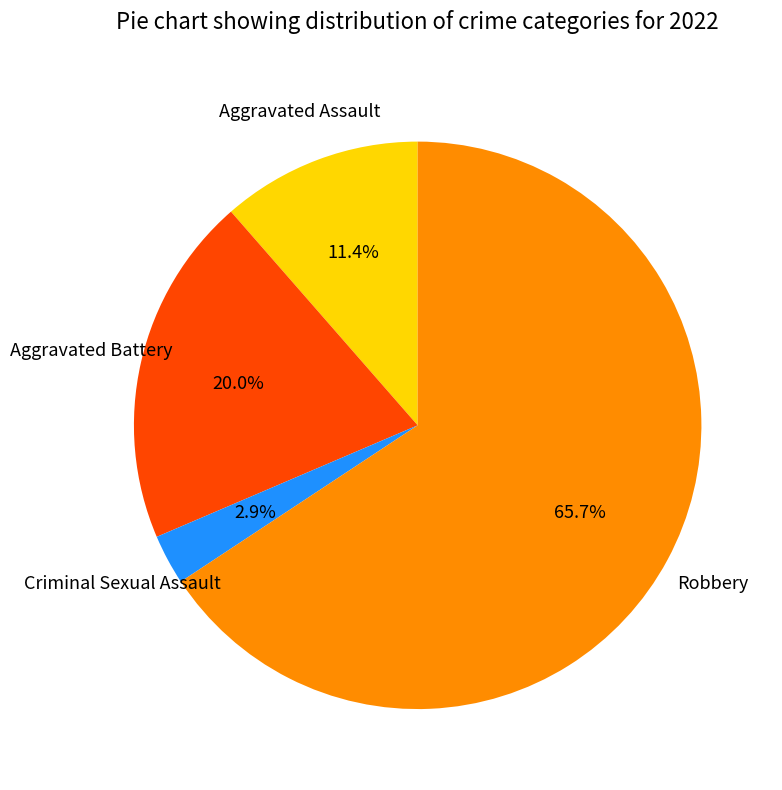

Count the number of slices in the pie.

4